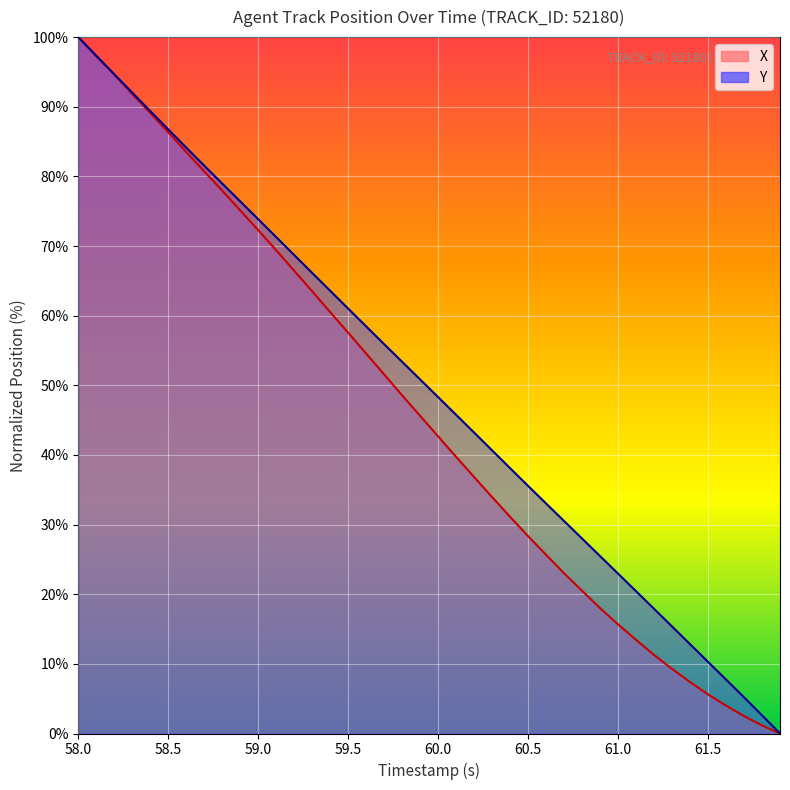

True or false: Y has a value of 79.7 at 21.

False